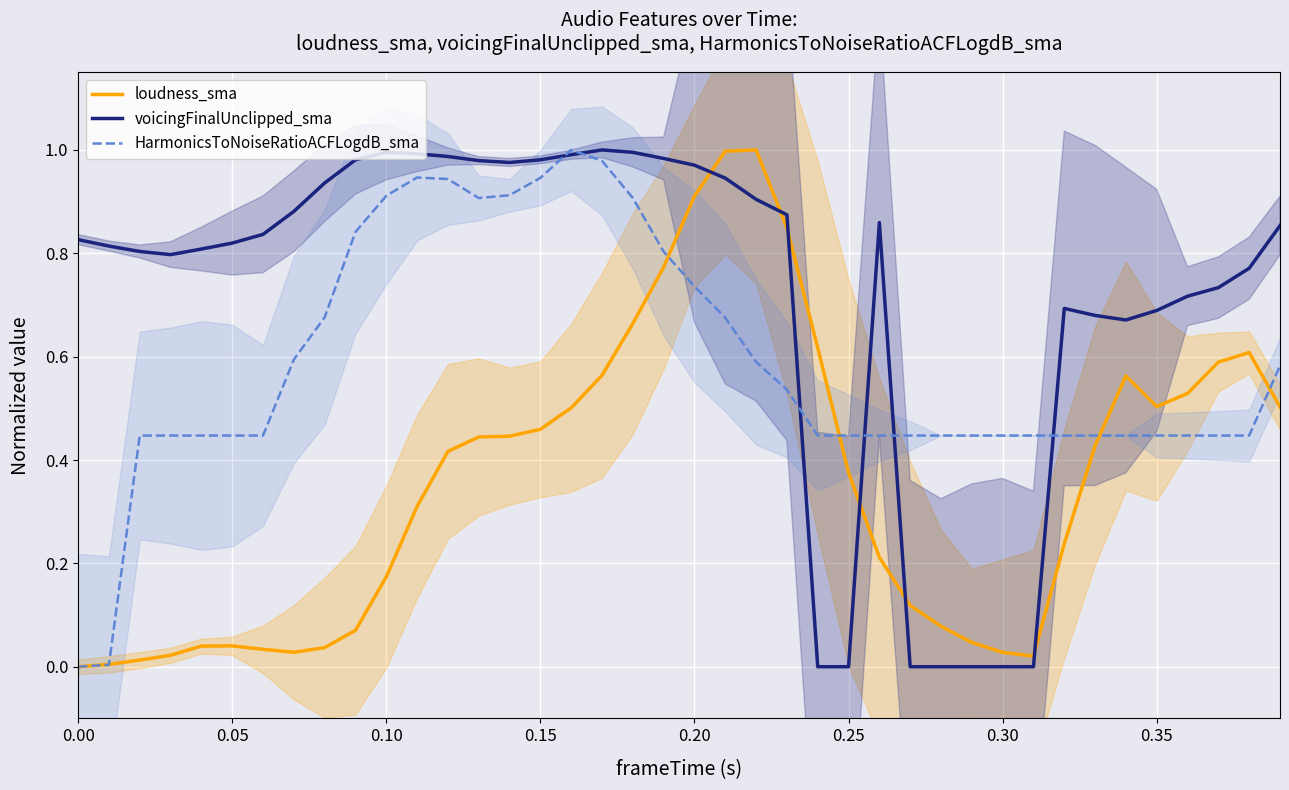

How many lines are shown in the chart?

3